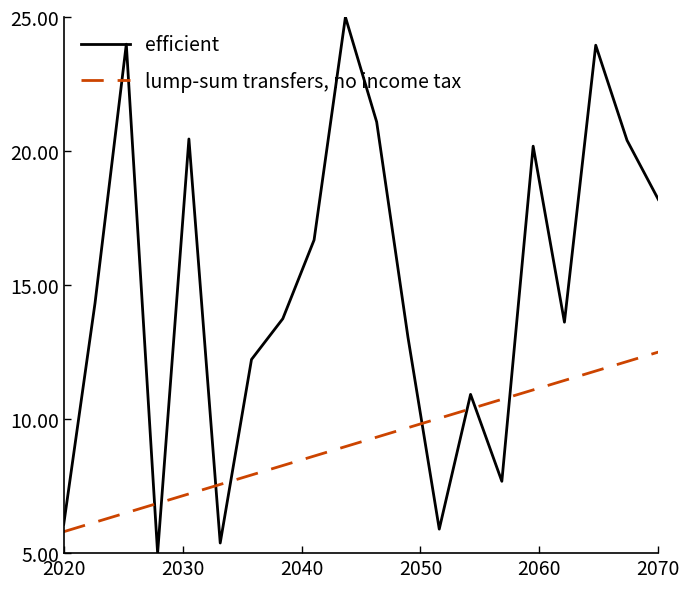

True or false: lump-sum transfers, no income tax and efficient cross at least once.

True